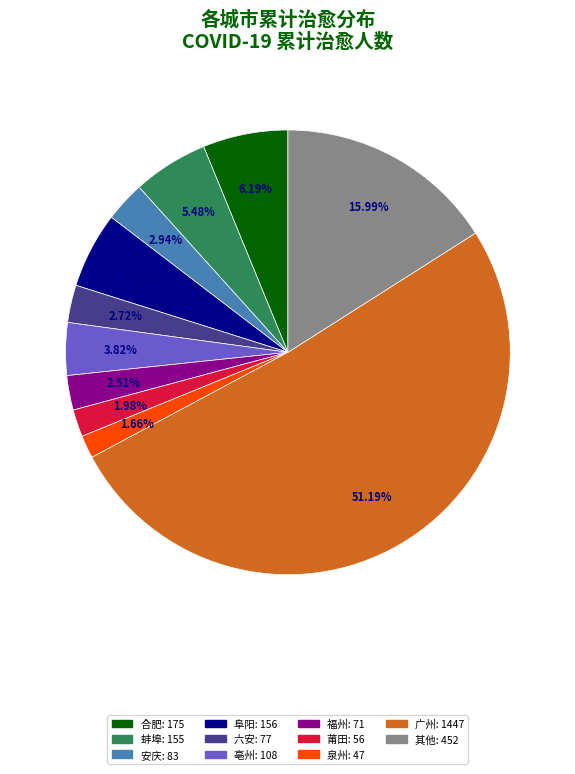

Does any single category account for the majority?

Yes